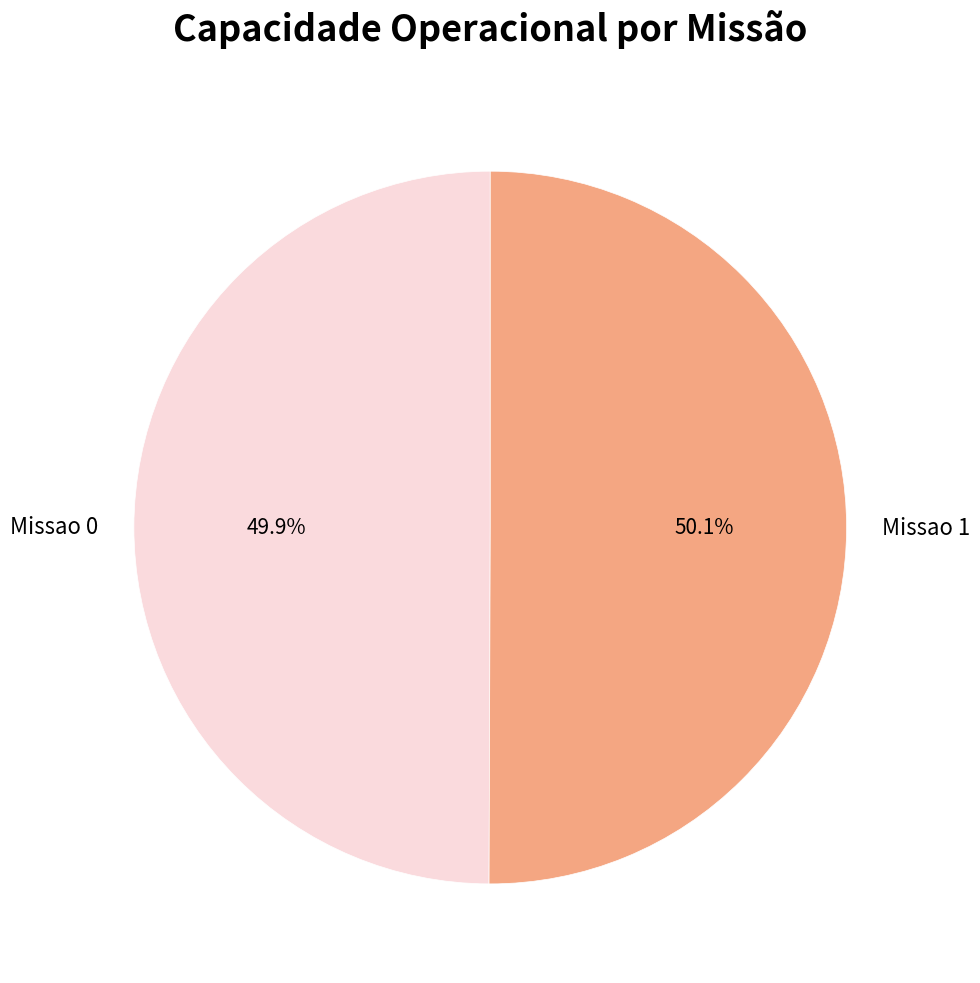

Is there a majority slice in this chart?

Yes